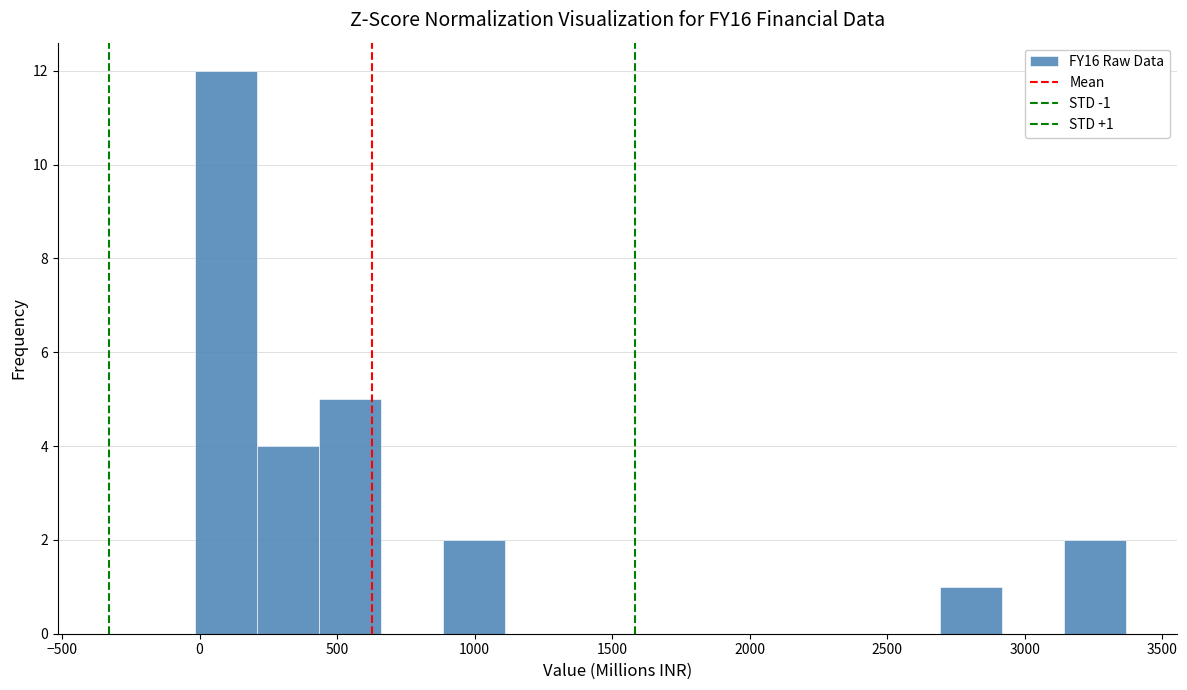

Over which range of the x-axis is the bar tallest?

0 to 200